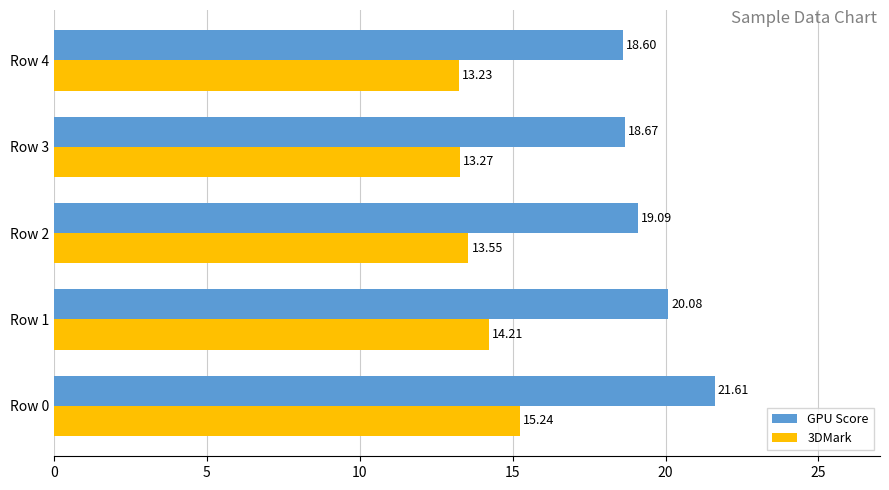

Rank the series by their maximum value, from lowest to highest.

3DMark, GPU Score